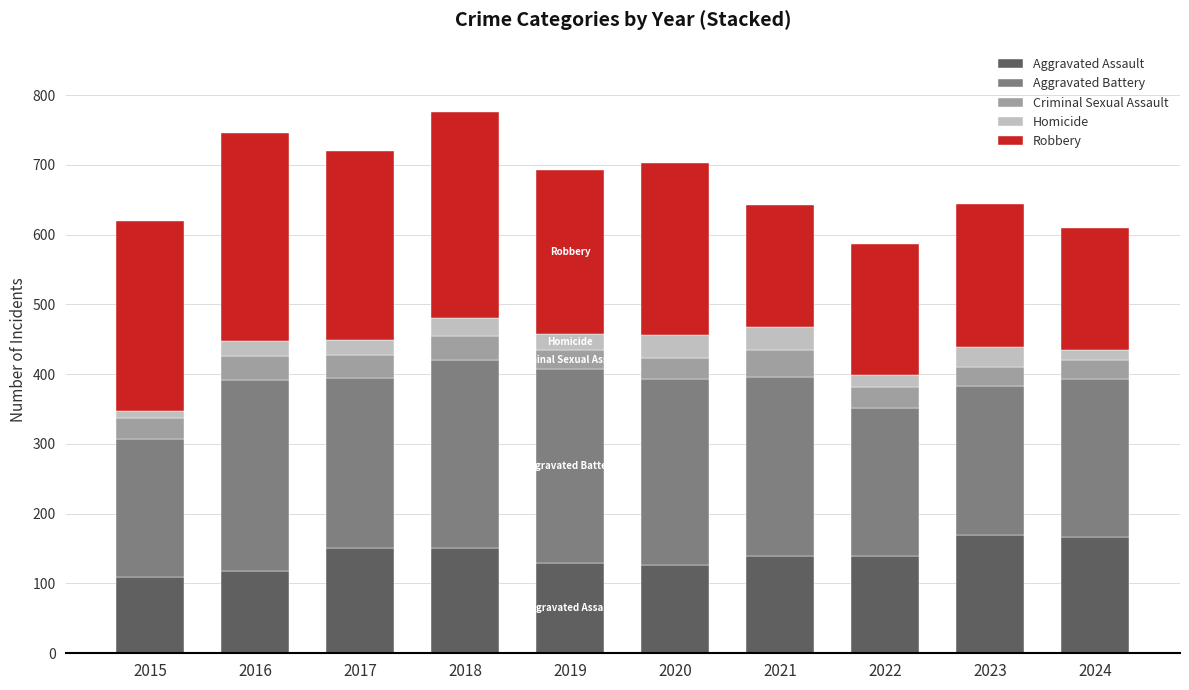

How many data points does each series have?

10